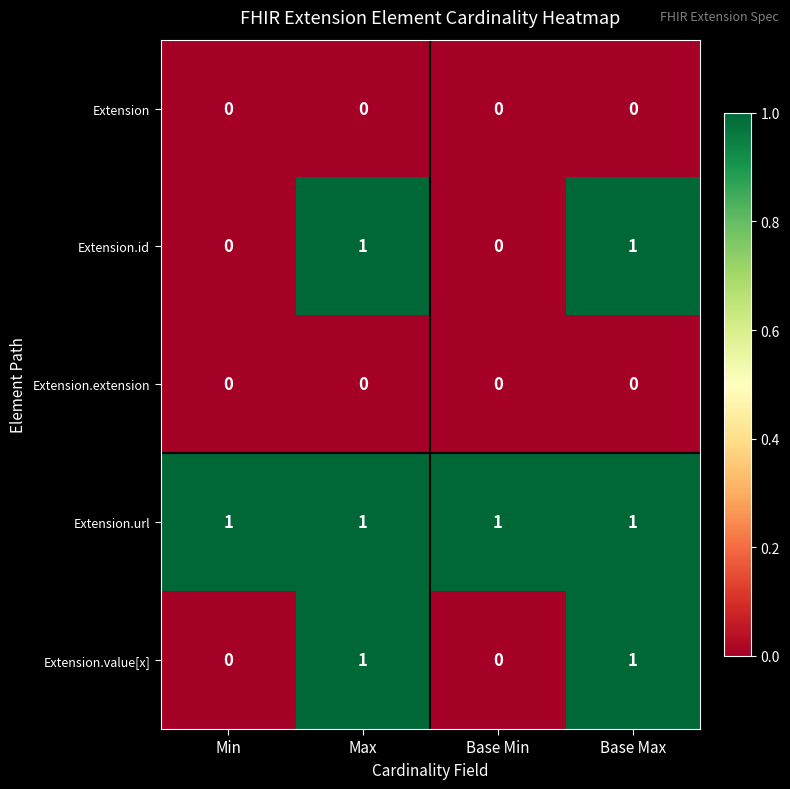

How many distinct data groups are displayed?

5